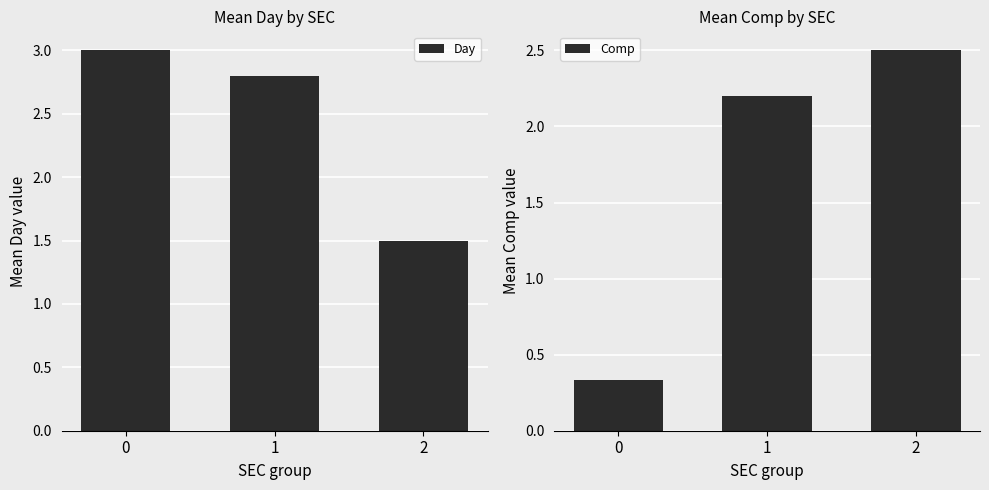

What is the total value across all series at 1?

5.0